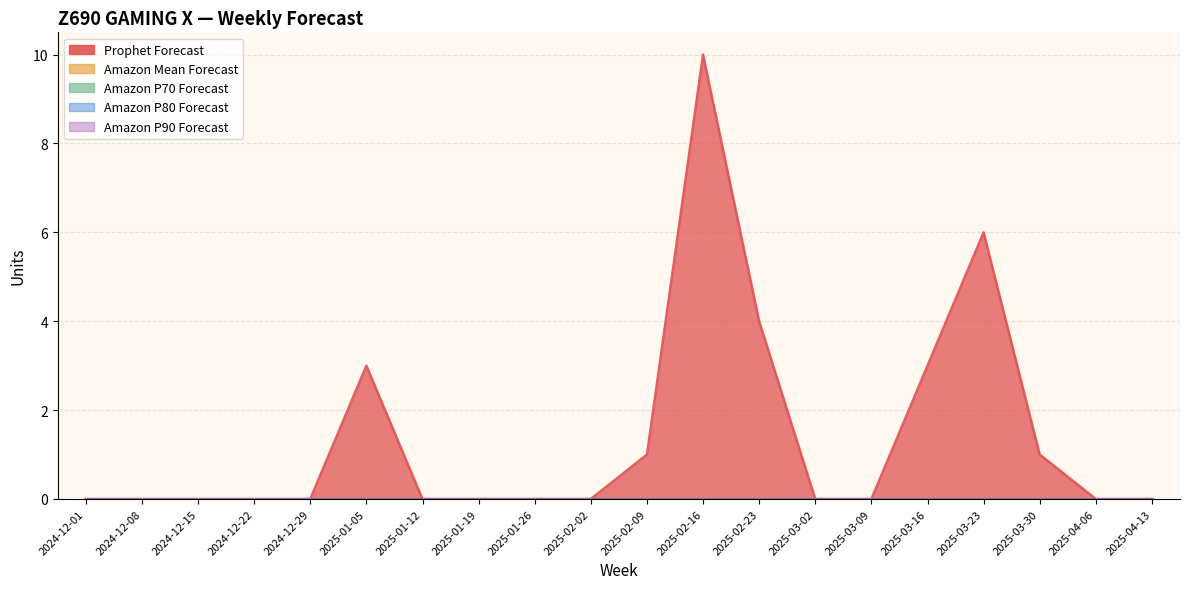

Where is Amazon Mean Forecast nearest to the value 0?

2024-12-01